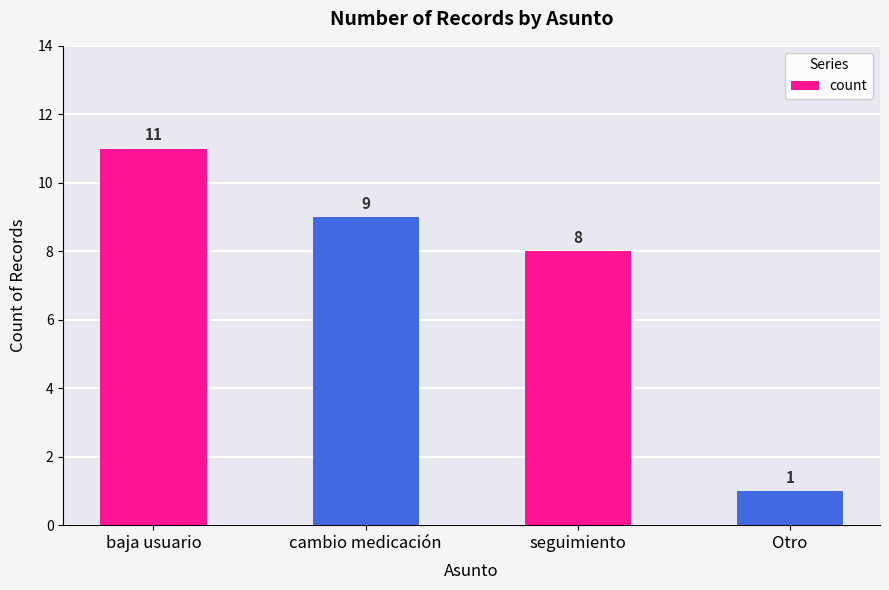

At which label is the value closest to 6?

seguimiento